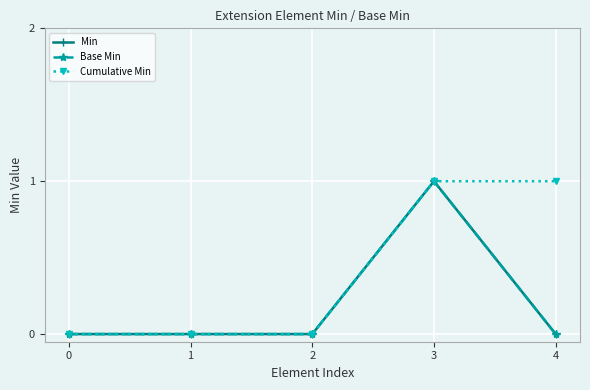

Is this an area chart (filled region under the line)?

No